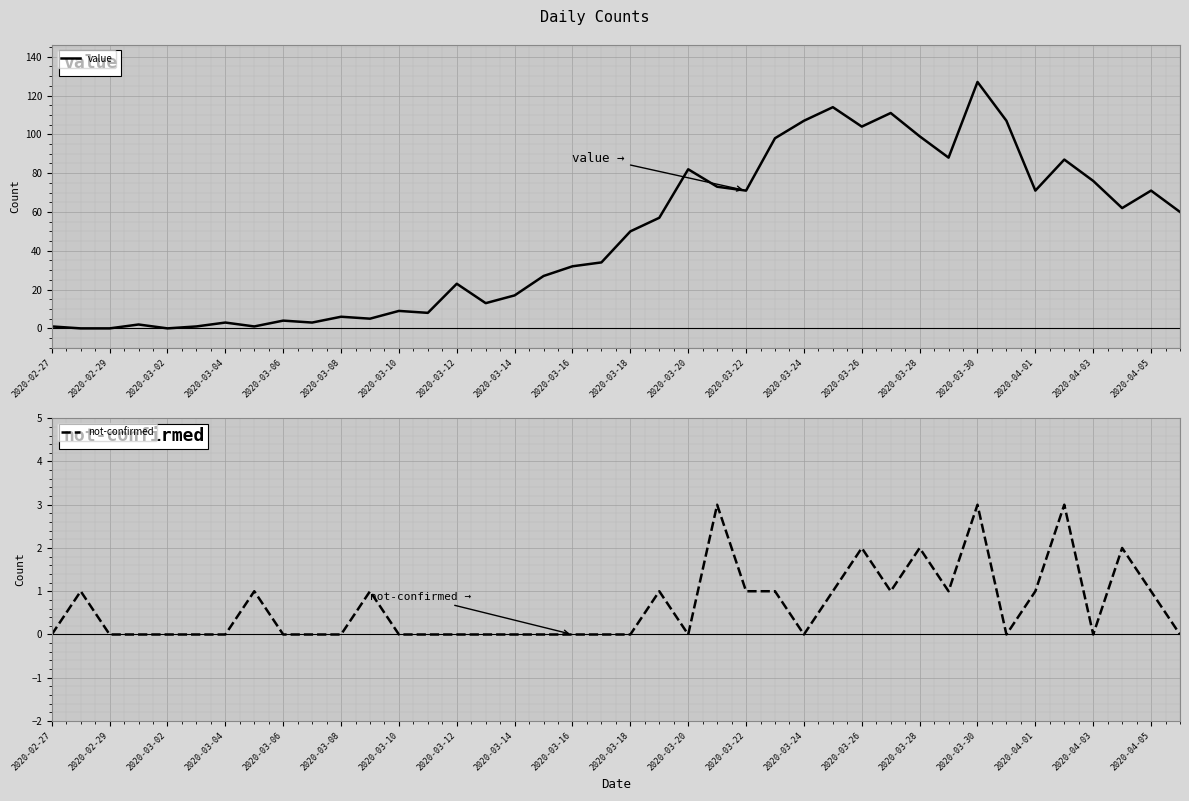

Reading left to right, extract all data points from this chart.

value: 1	0	0	2	0	1	3	1	4	3	6	5	9	8	23	13	17	27	32	34	50	57	82	73	71	98	107	114	104	111	99	88	127	107	71	87	76	62	71	60
not-confirmed: 0	1	0	0	0	0	0	1	0	0	0	1	0	0	0	0	0	0	0	0	0	1	0	3	1	1	0	1	2	1	2	1	3	0	1	3	0	2	1	0